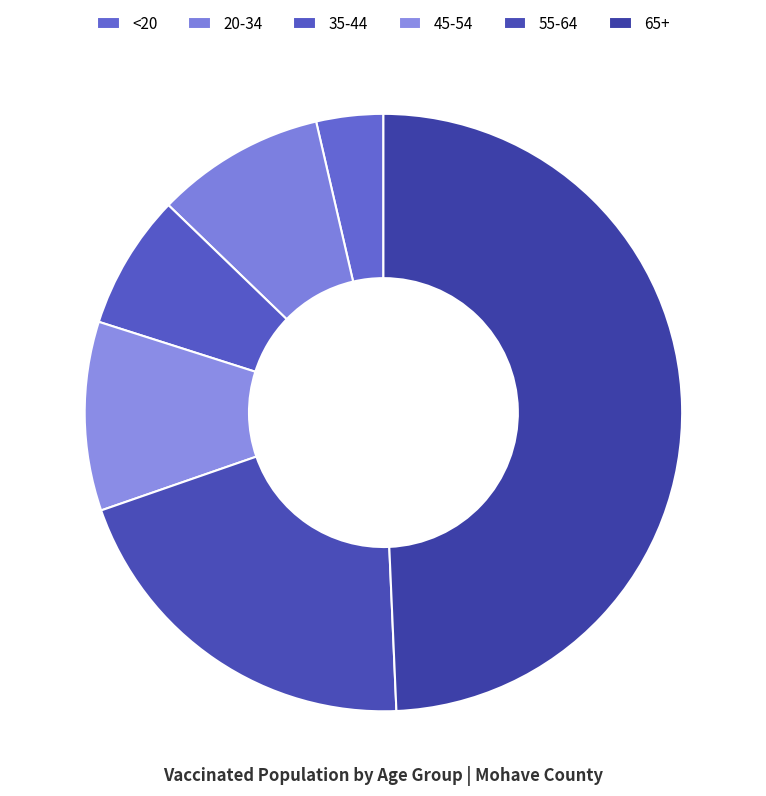

What percentage do 20-34 and 45-54 together represent?

19.4%